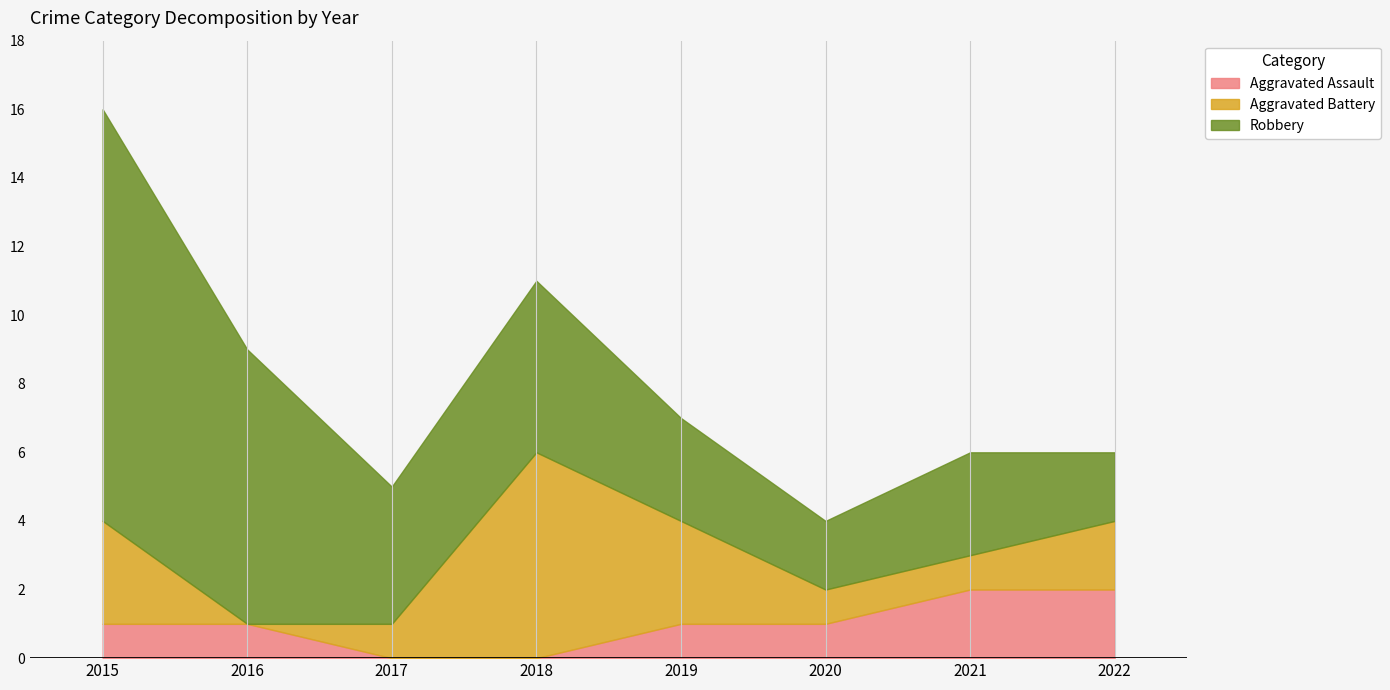

Between 2021 and 2018, which is larger?

2021